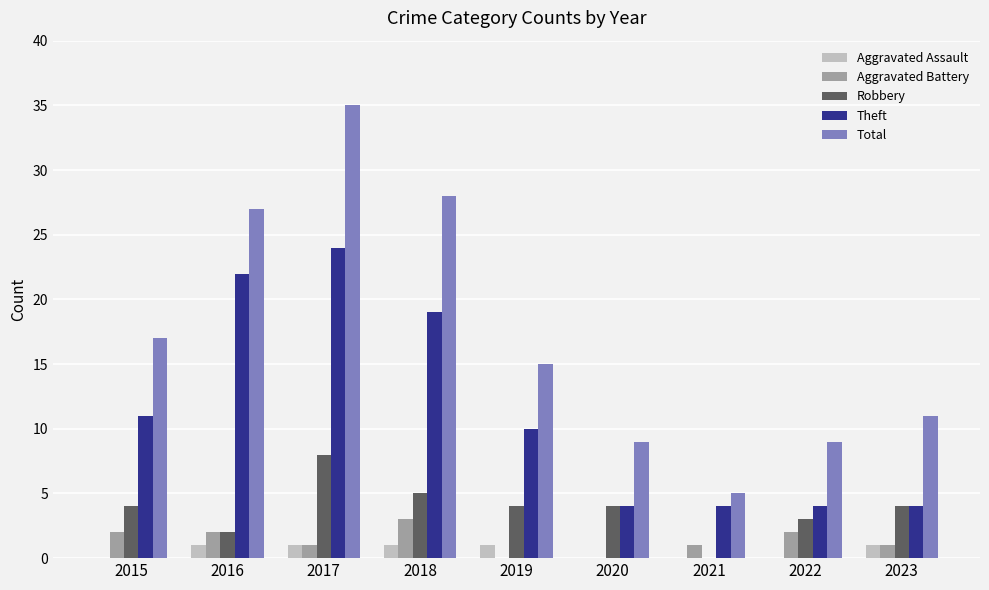

Which series has the largest total across all categories?

Total